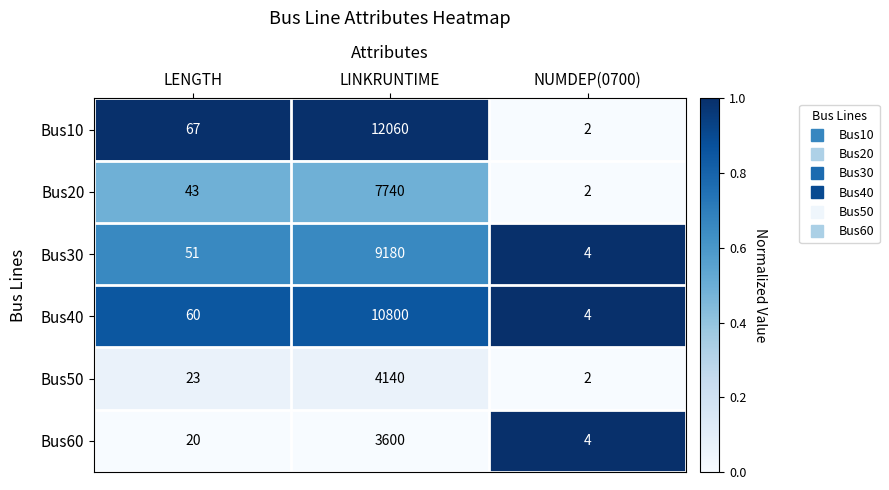

Reading right to left, transcribe all the data shown in this chart.

Bus10: 2	12060	67
Bus20: 2	7740	43
Bus30: 4	9180	51
Bus40: 4	10800	60
Bus50: 2	4140	23
Bus60: 4	3600	20